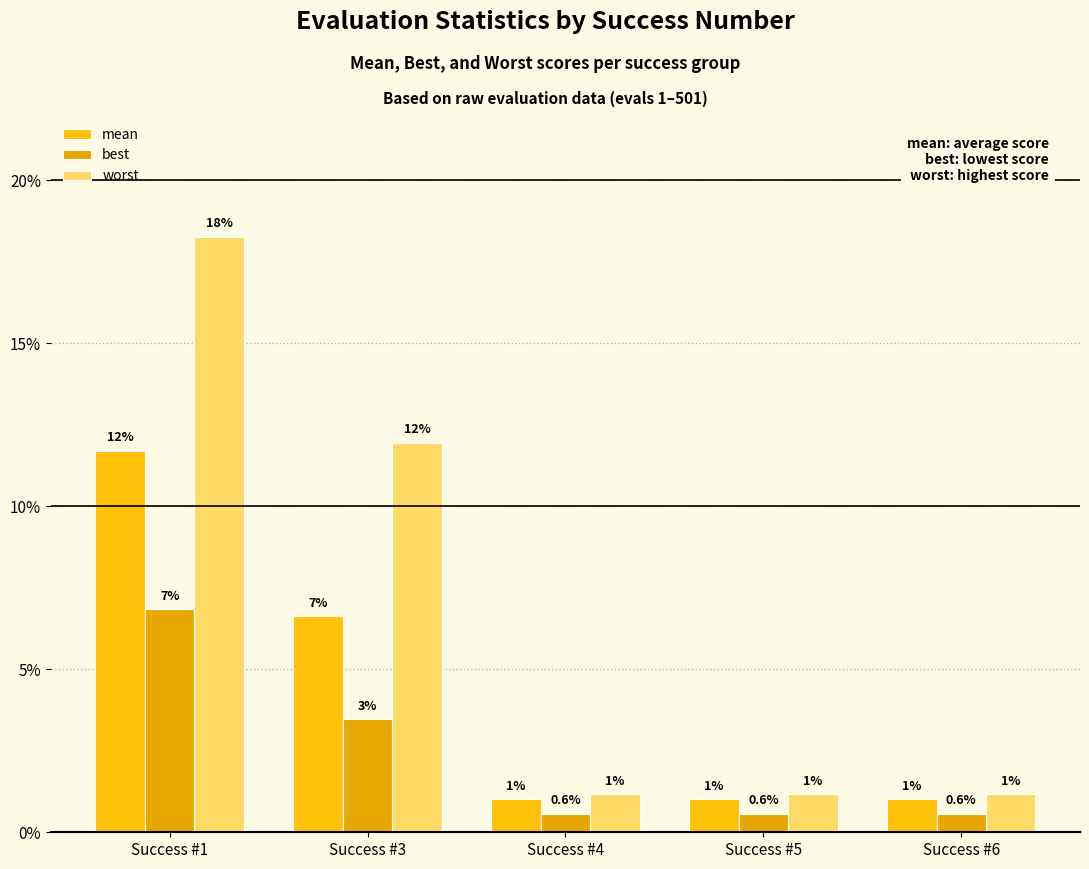

Which series has the widest spread of values?

worst